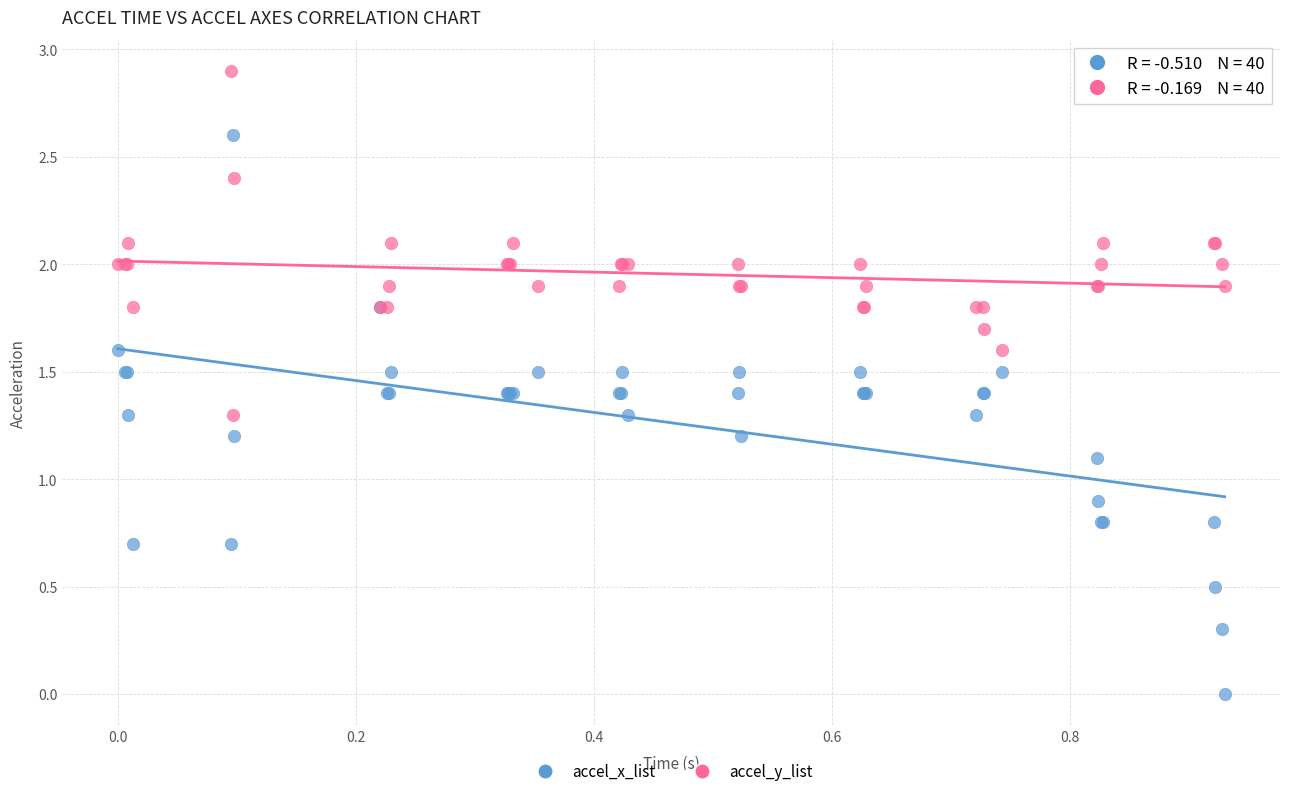

Which series has the largest Y range (max minus min)?

accel_x_list